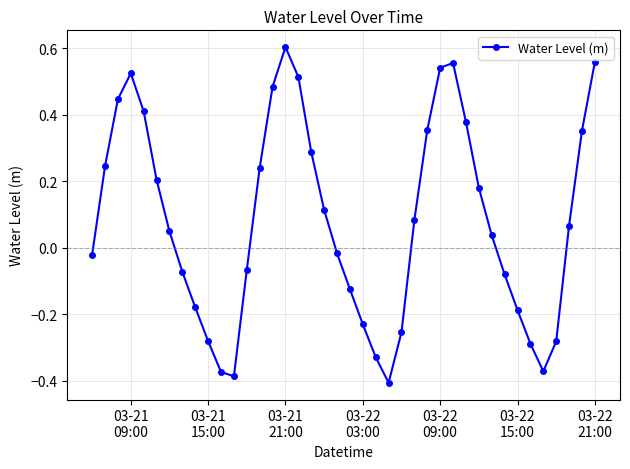

What is the sum of all values?

3.3